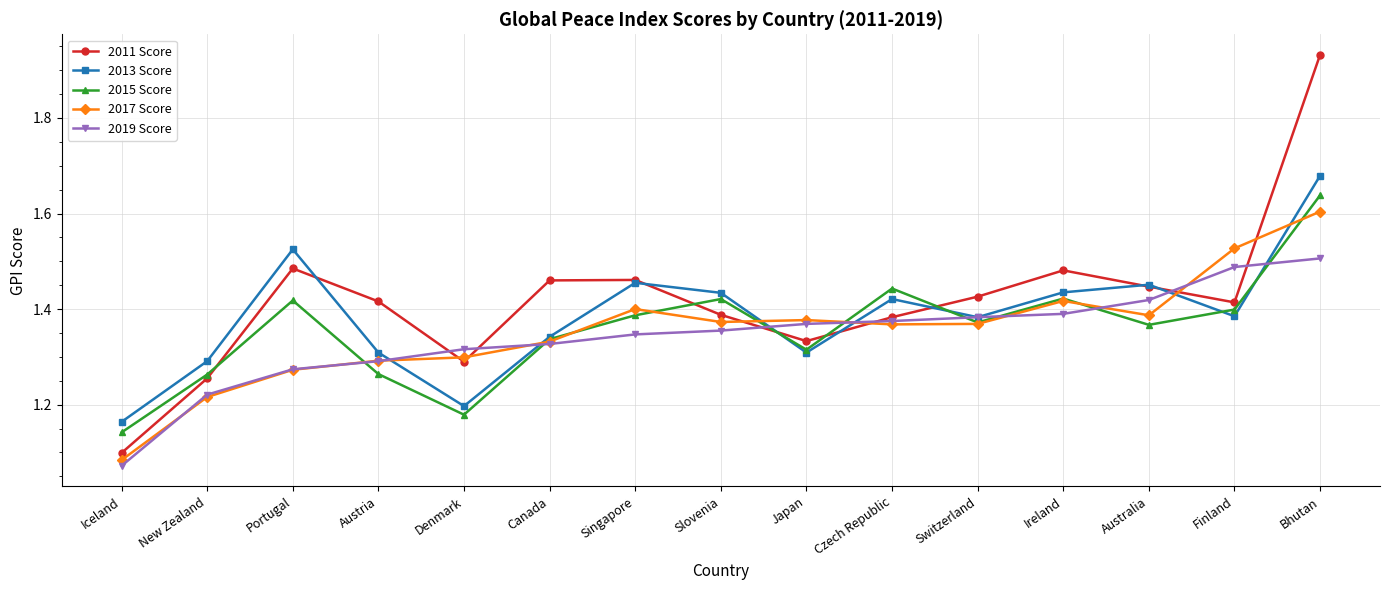

At which category is the sum across all series the highest?

Bhutan